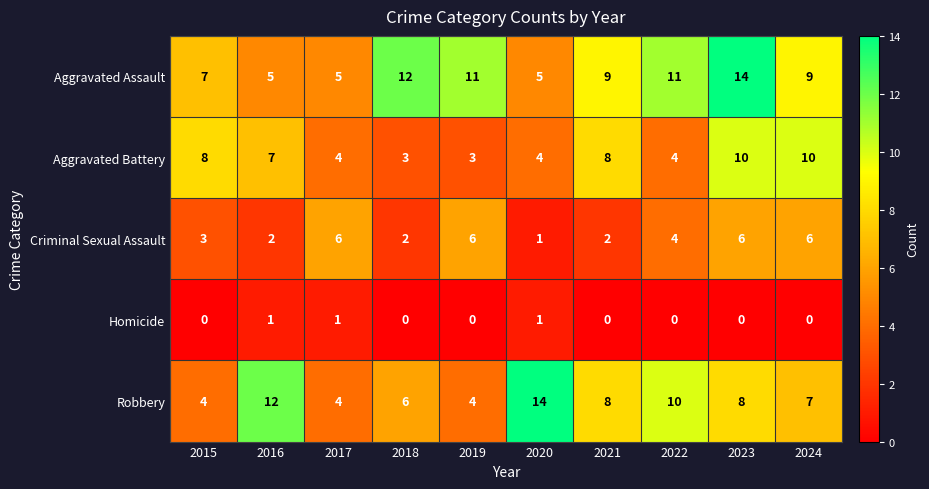

What is the difference between the second highest and second lowest values in the Criminal Sexual Assault series?

4